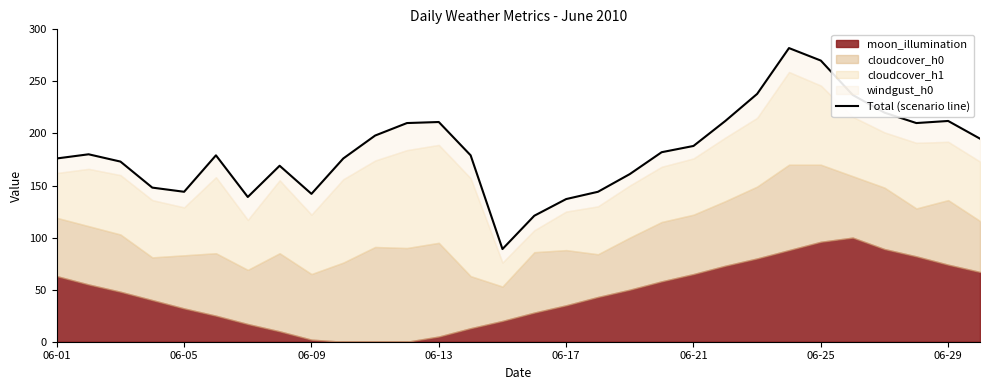

How many lines are shown in the chart?

1